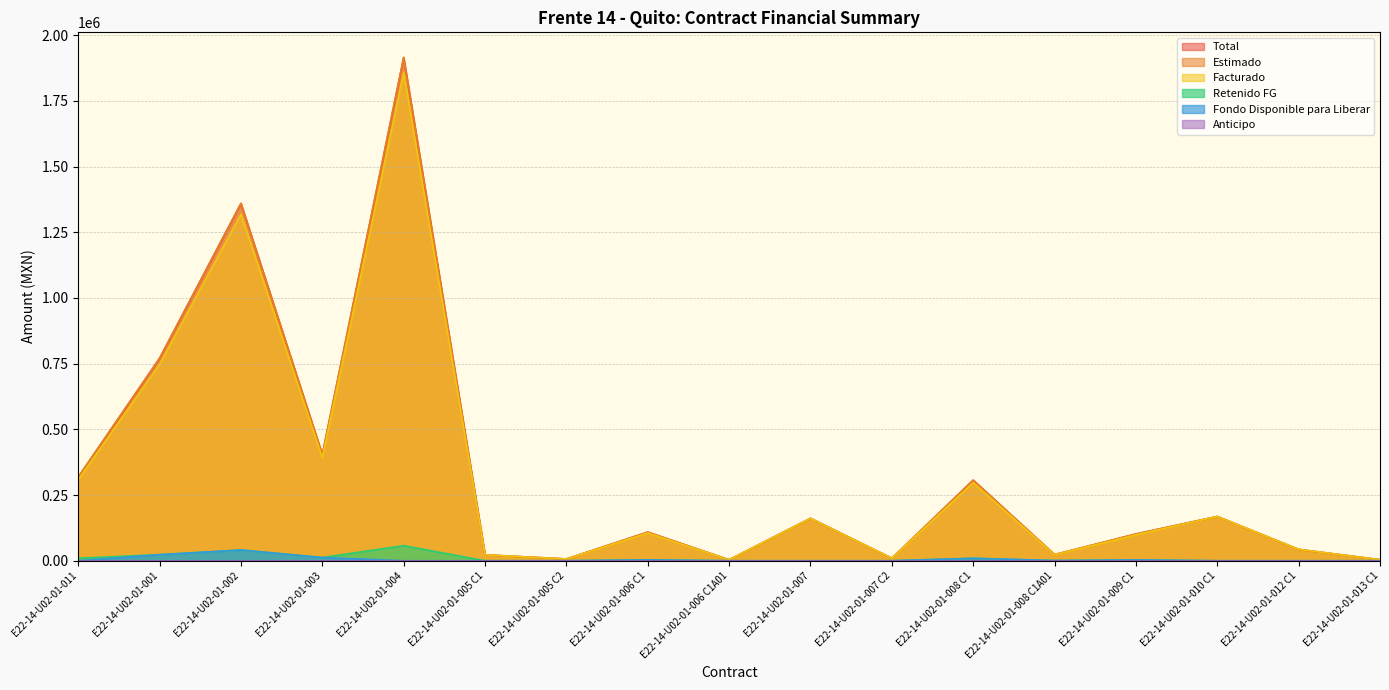

How many interior local valleys does the Facturado series have?

5